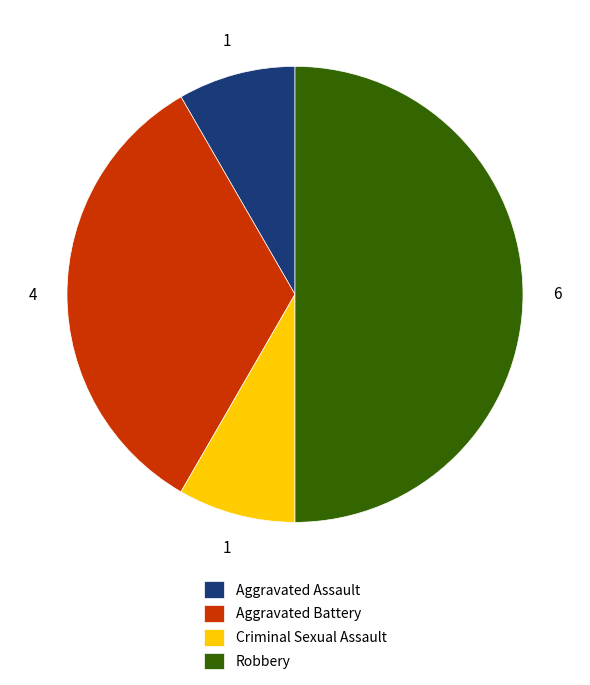

What is the largest slice in the pie chart?

Robbery